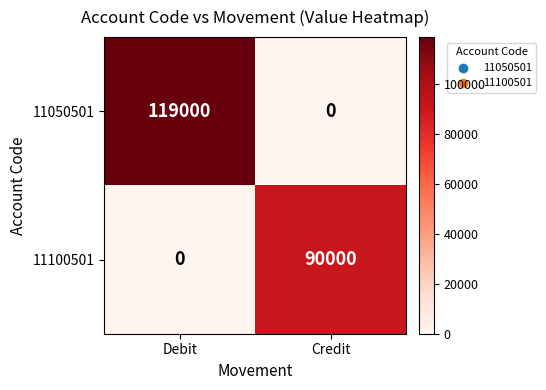

What is the sum of all 11050501 values?

119000